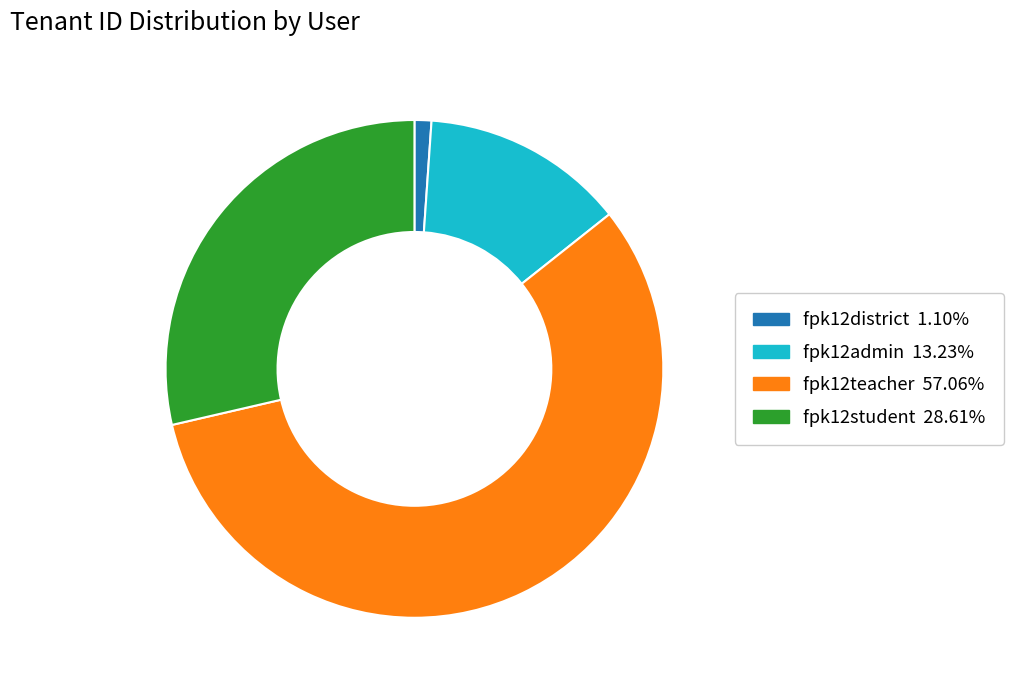

Is it true that fpk12admin is 2% of the pie?

False